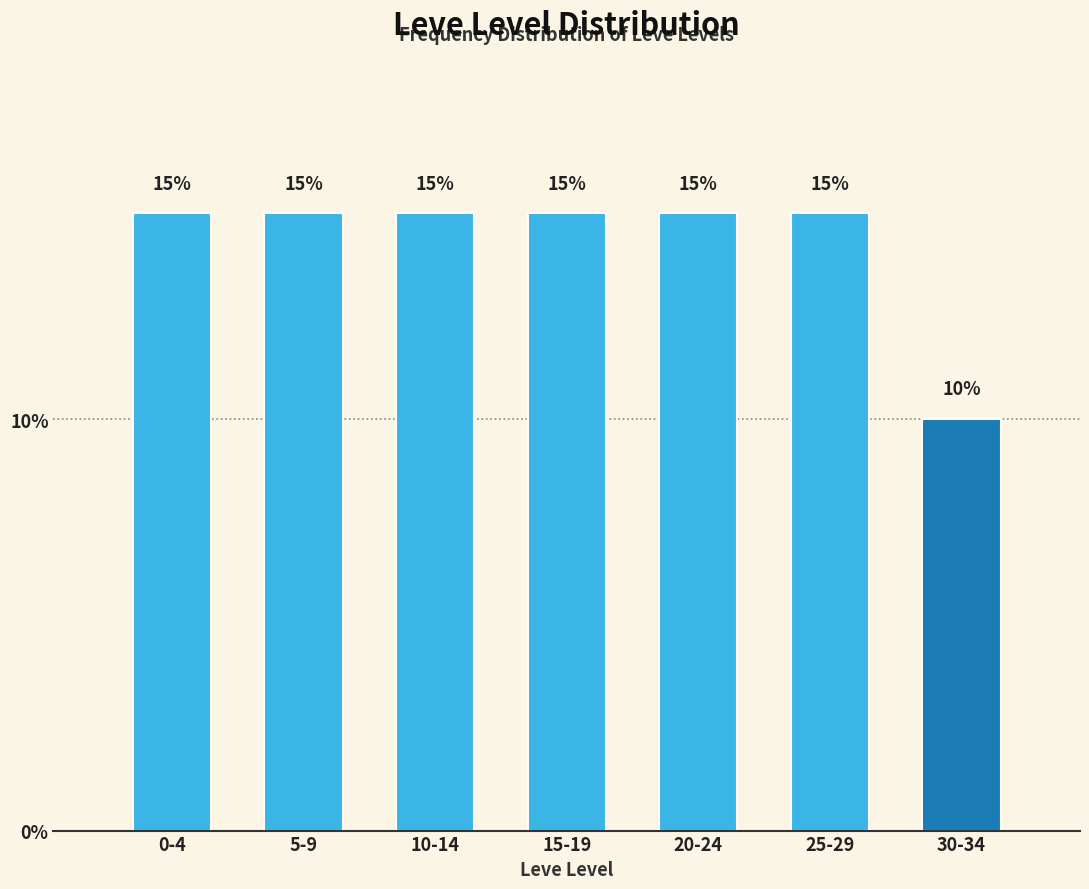

Reading left to right, what are all the values shown in this chart?

0-4=15	5-9=15	10-14=15	15-19=15	20-24=15	25-29=15	30-34=10